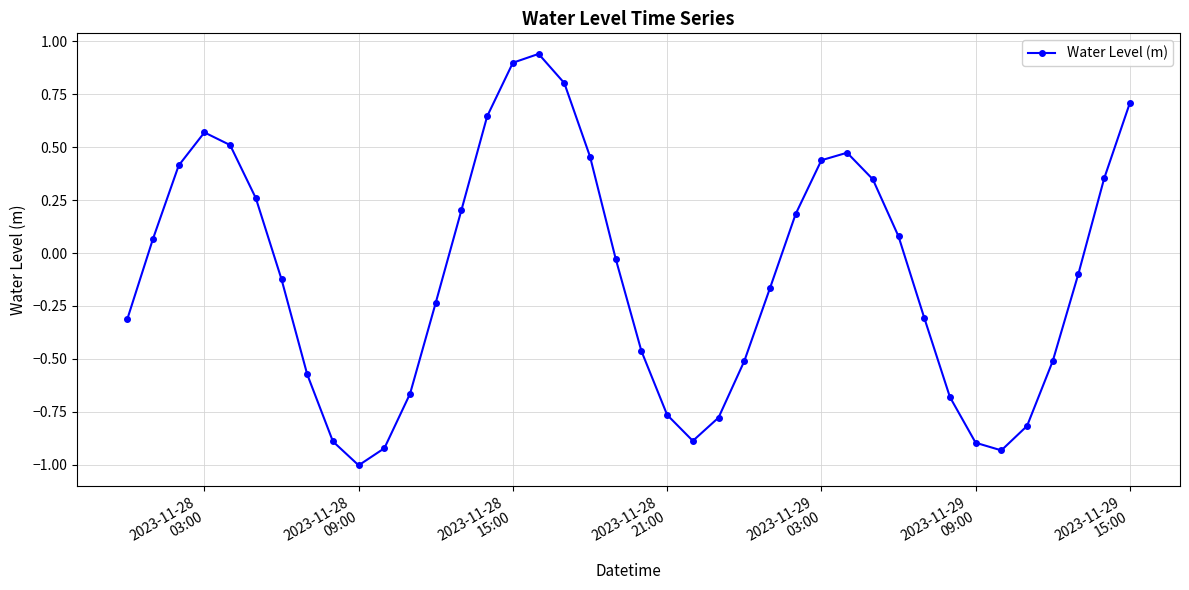

How many interior local valleys (lower than both neighbors) does the data have?

3